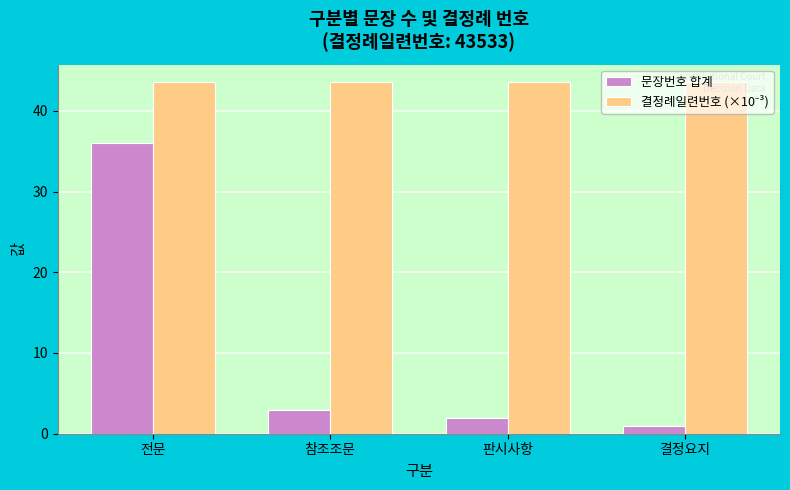

Which series changed the most between 판시사항 and 결정요지?

문장번호 합계